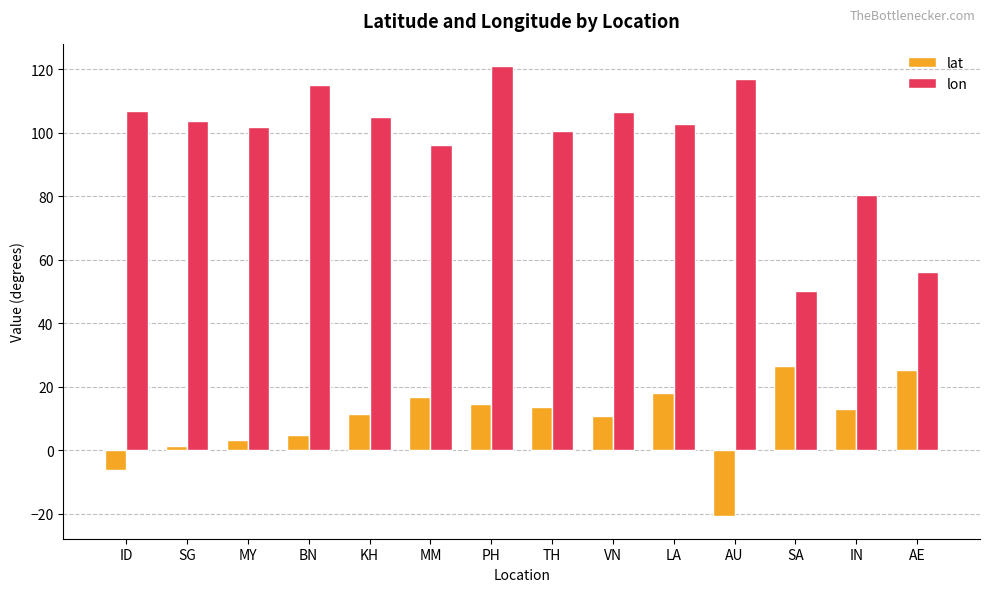

What is the minimum value for lat?

-20.7